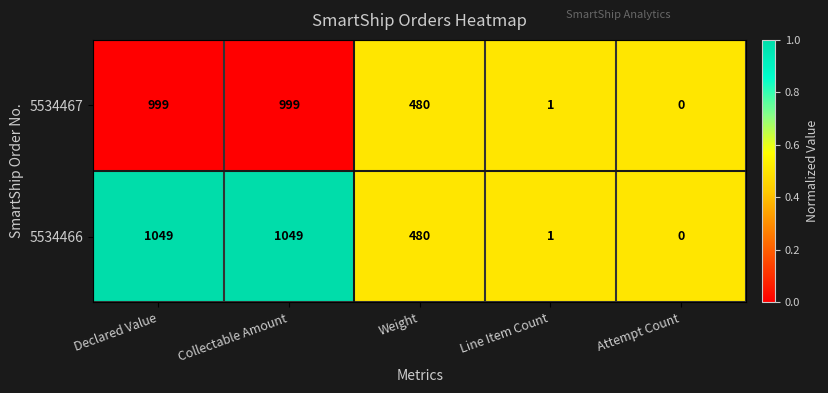

What is the difference between the maximum and minimum values in the 5534467 series?

999